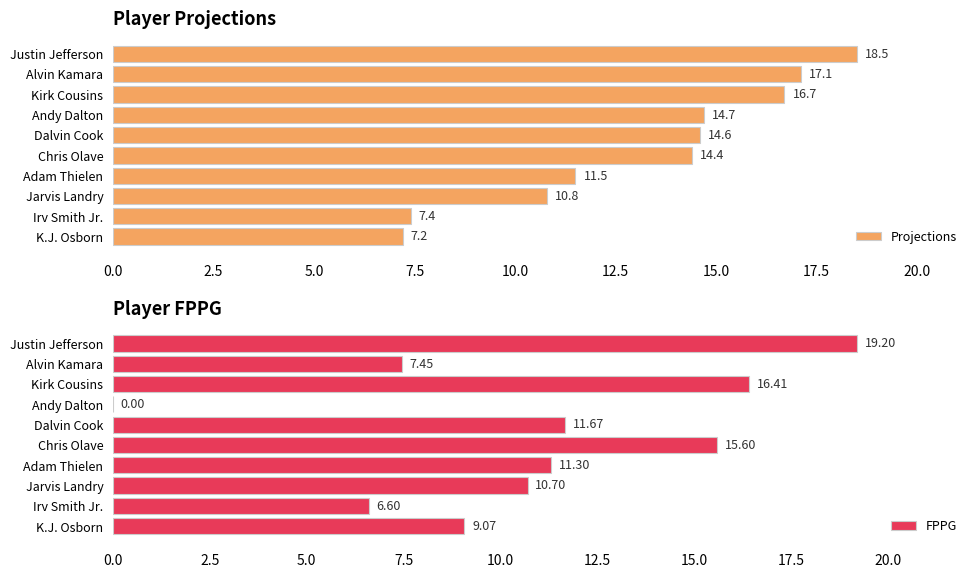

What is the greatest value displayed?

19.2